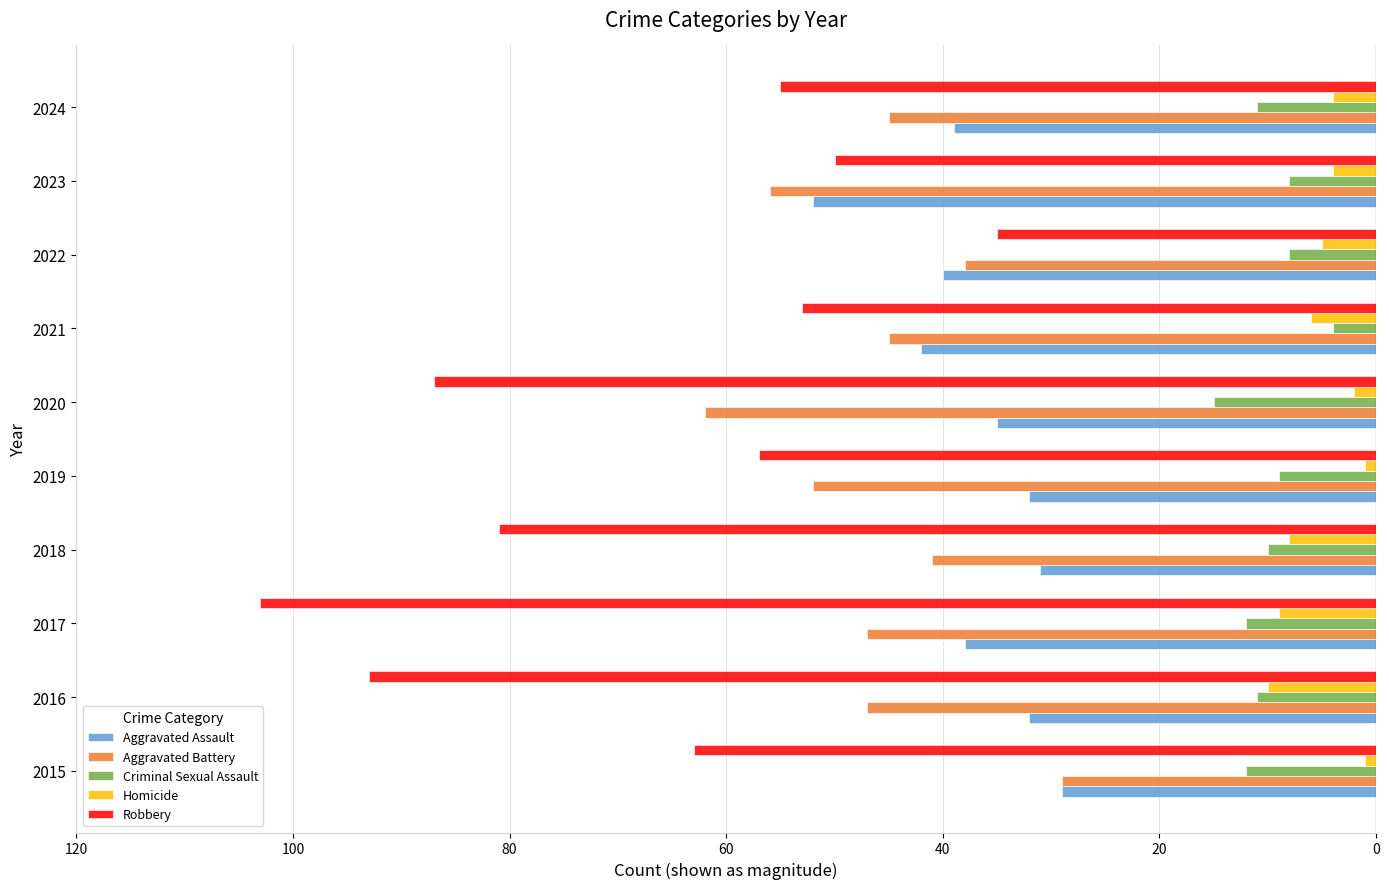

What are all the series names shown in the legend?

Aggravated Assault, Aggravated Battery, Criminal Sexual Assault, Homicide, Robbery